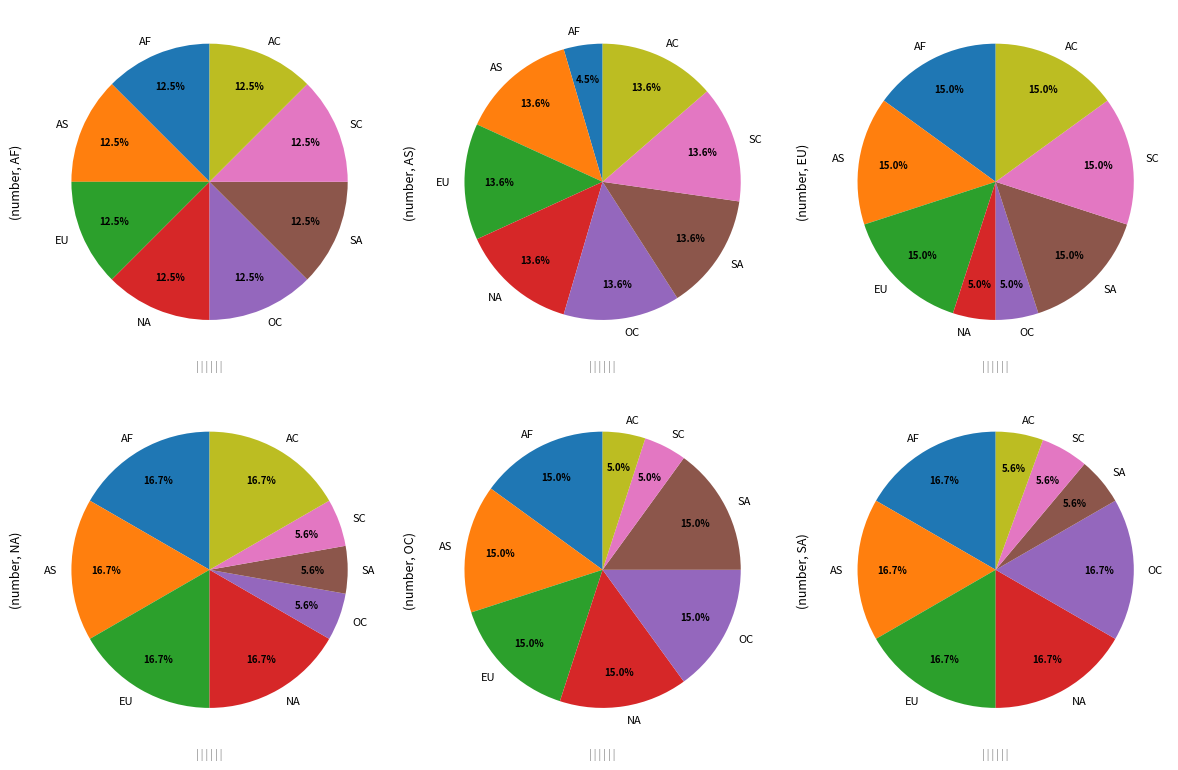

How many segments does this pie chart have?

8